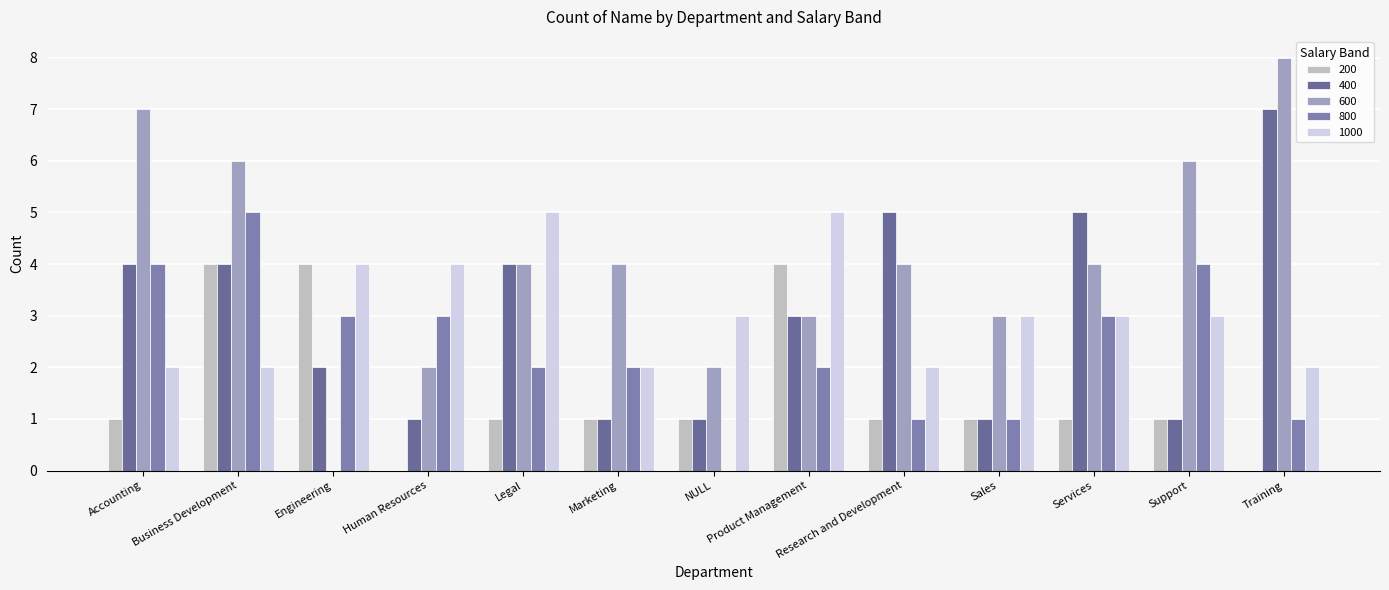

List the series in order of their peak value, highest first.

600, 400, 800, 1000, 200